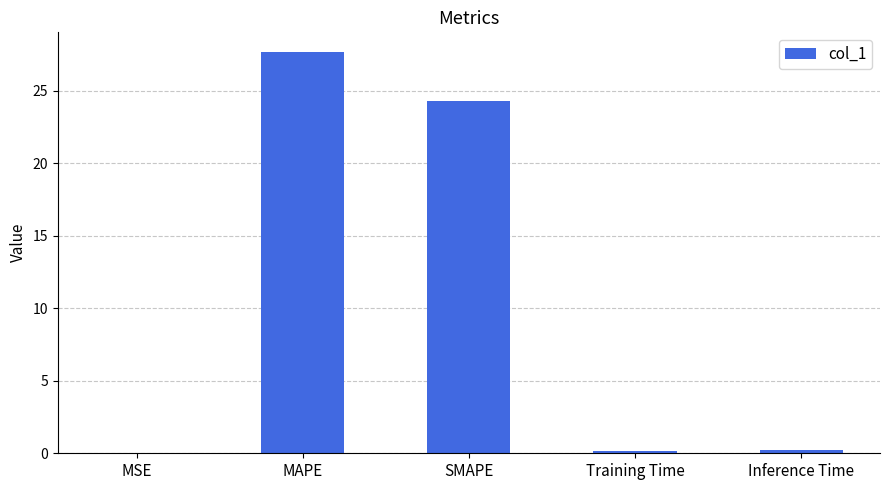

The value at SMAPE is 10.9. True or false?

False